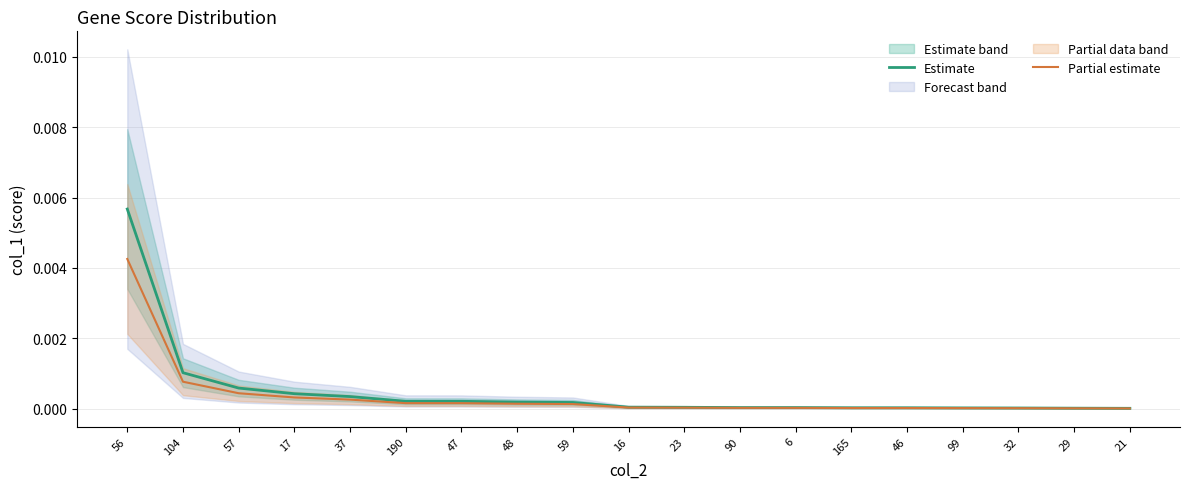

Which series has the largest total across all categories?

Estimate